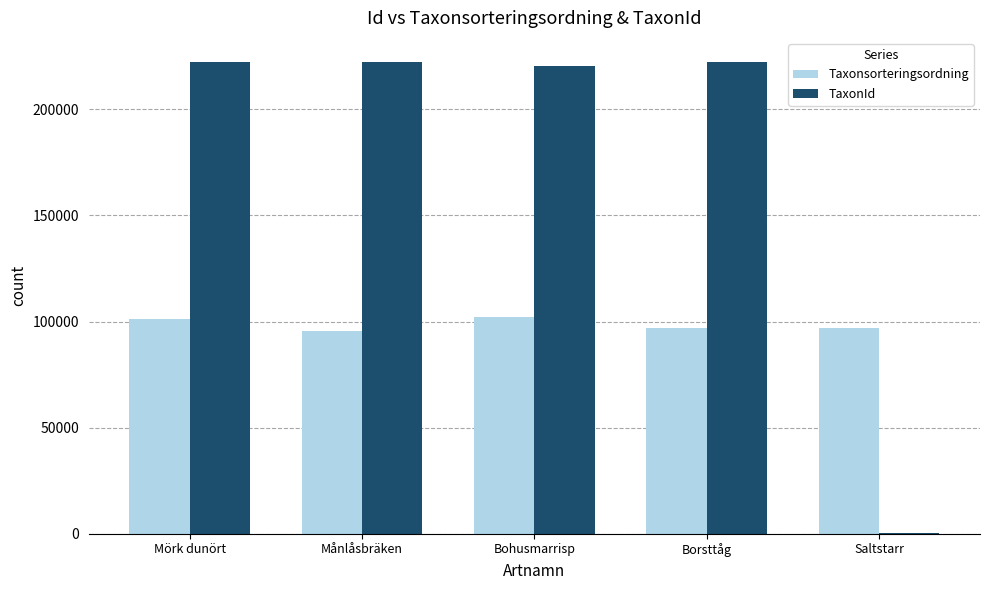

What is the sum of the TaxonId values at Borsttåg and Mörk dunört?

444616